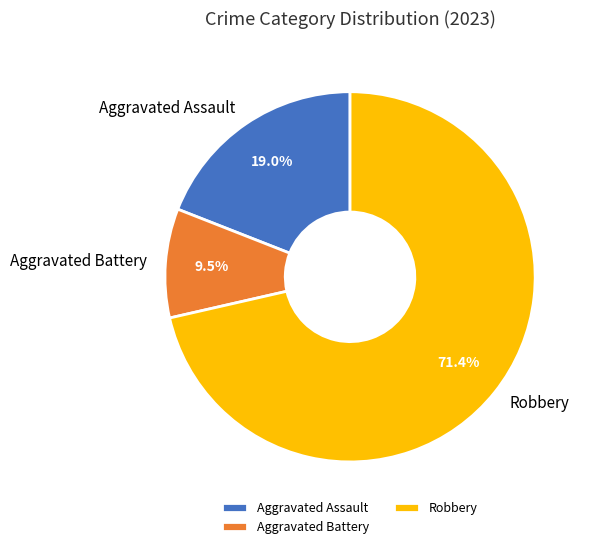

The Robbery slice represents 71% of the pie. True or false?

True